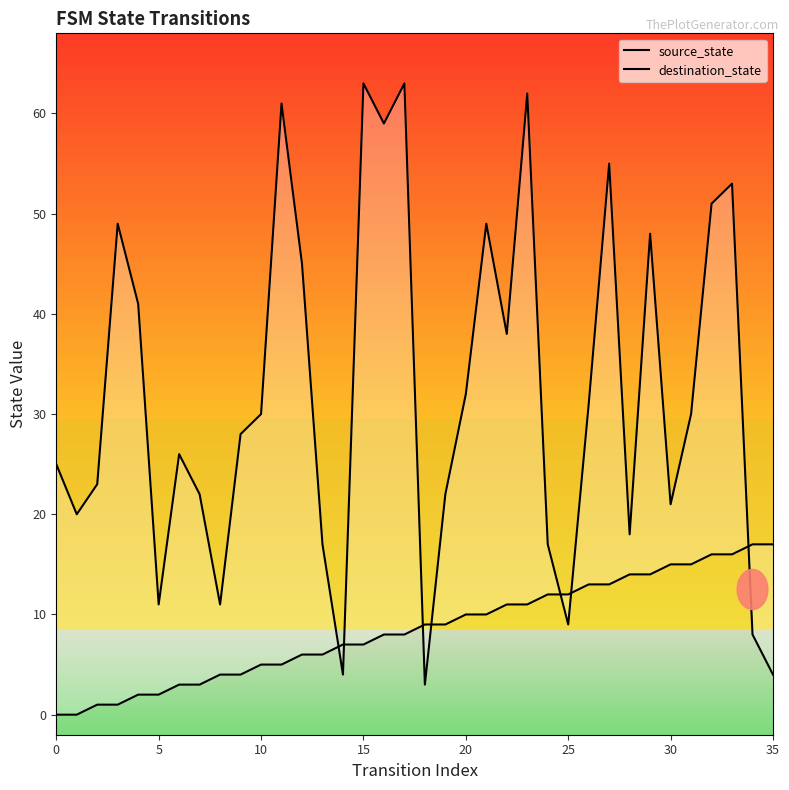

What is the maximum value shown in the chart?

63